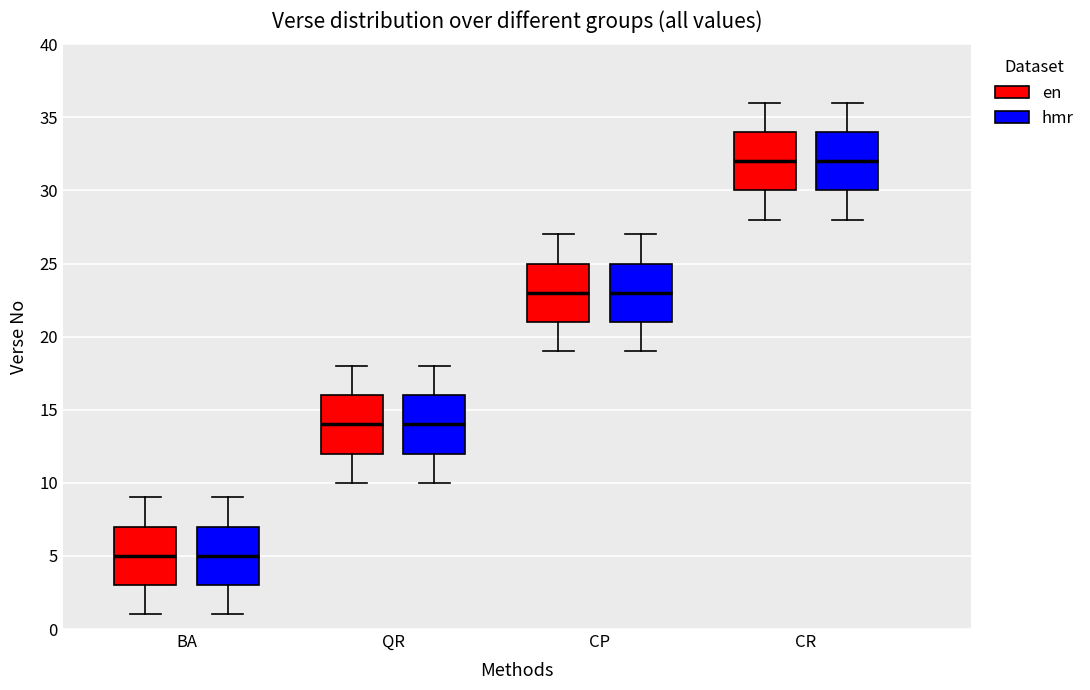

Reading left to right, read every box against the y-axis: the position of its median line, the range the box covers, and the ends of its whiskers. The values are not printed on the chart, so give them approximately, as read against the axis.

BA (en): median 5, box 3 to 7, whiskers 1 to 9
BA (hmr): median 5, box 3 to 7, whiskers 1 to 9
QR (en): median 14, box 12 to 16, whiskers 10 to 18
QR (hmr): median 14, box 12 to 16, whiskers 10 to 18
CP (en): median 23, box 21 to 25, whiskers 19 to 27
CP (hmr): median 23, box 21 to 25, whiskers 19 to 27
CR (en): median 32, box 30 to 34, whiskers 28 to 36
CR (hmr): median 32, box 30 to 34, whiskers 28 to 36